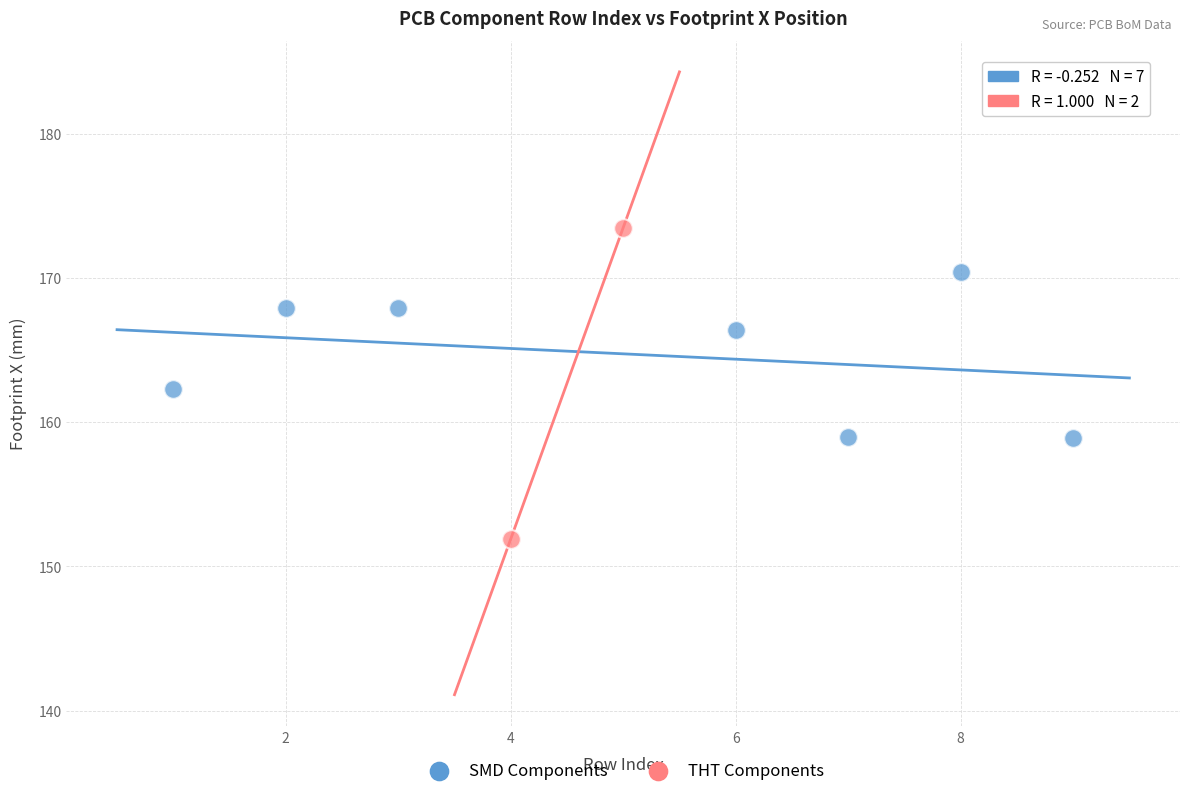

What are all the series names shown in the legend?

SMD Components, THT Components